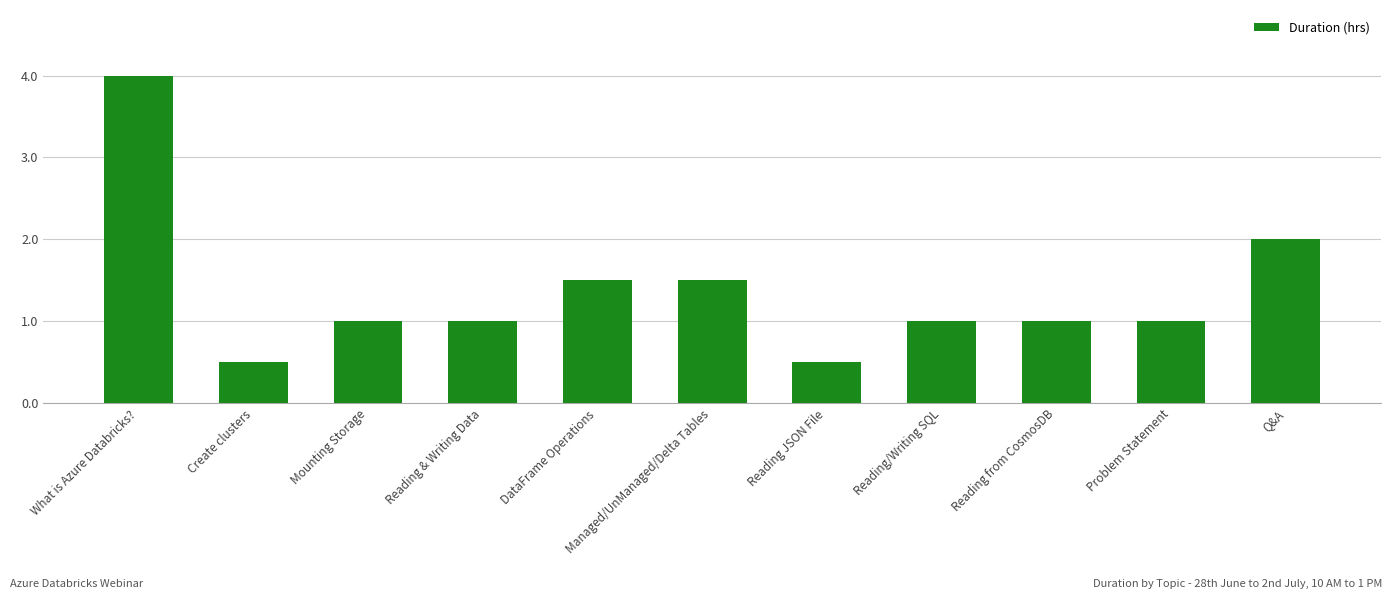

What is the sum of all values?

15.0